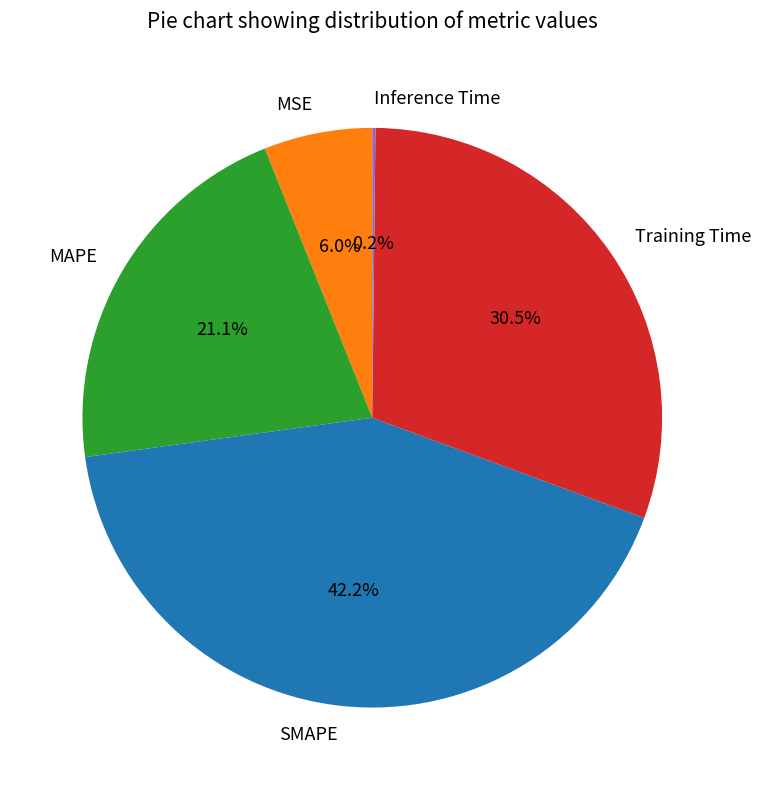

Is it true that MSE is 20% of the pie?

False